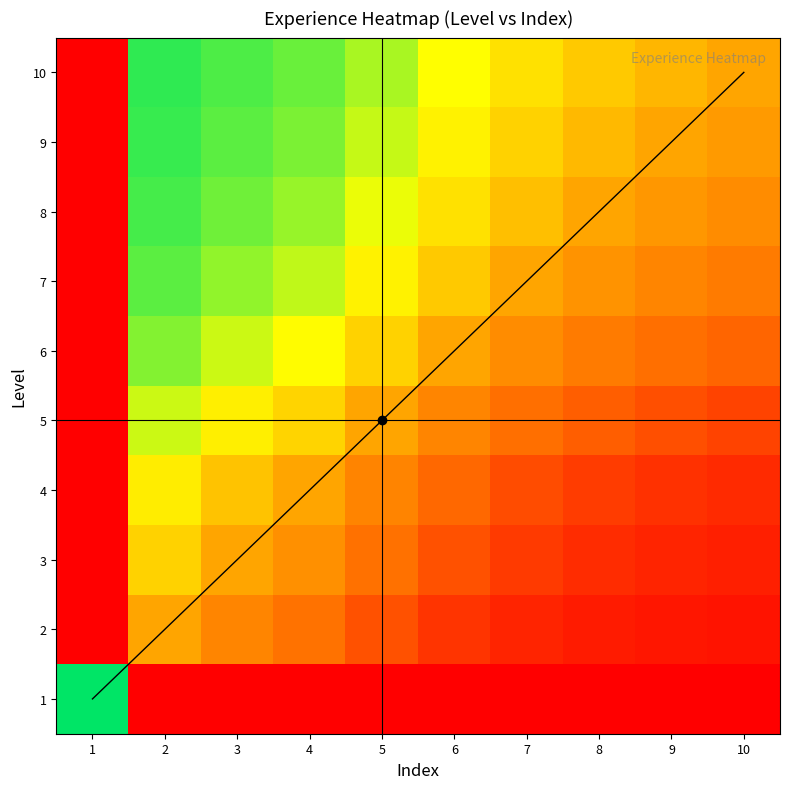

What is the difference between the highest and lowest values at 8?

0.6